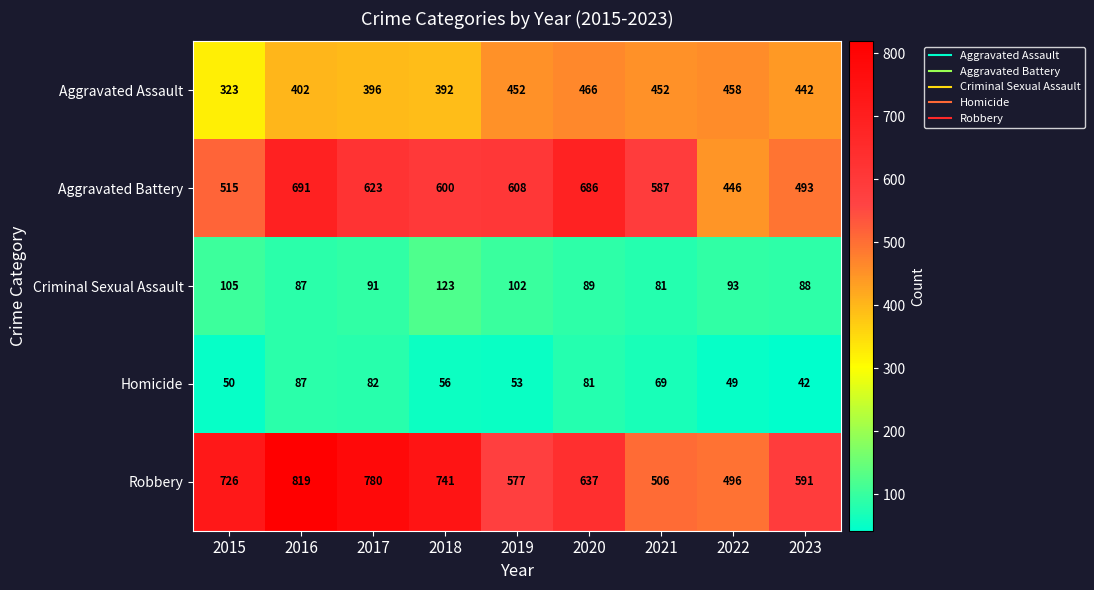

Between 2016 and 2017, which series saw the biggest shift?

Aggravated Battery